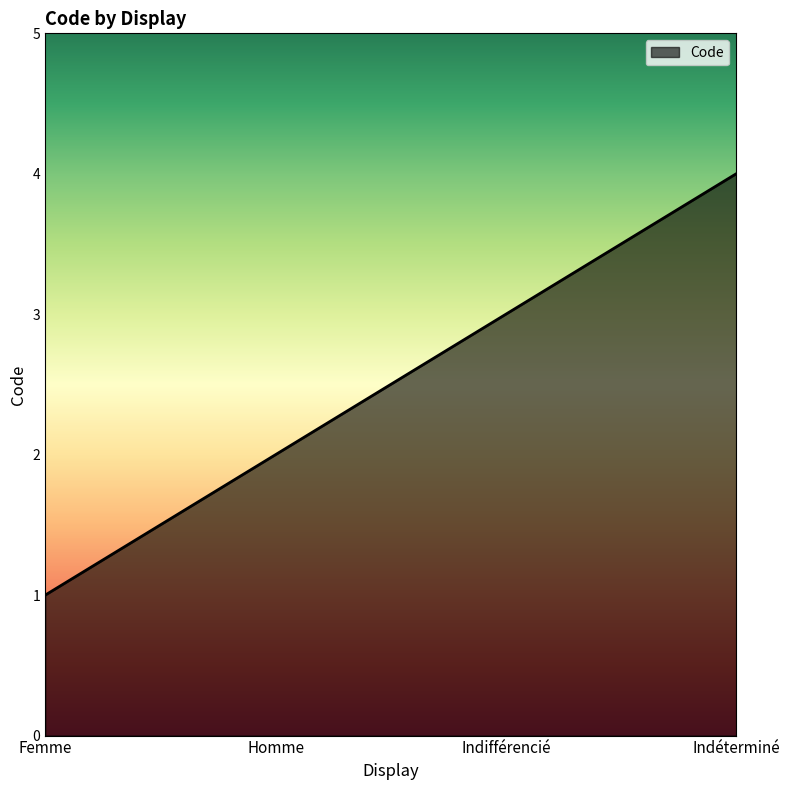

Reading left to right, list all the values displayed in this chart.

1	2	3	4